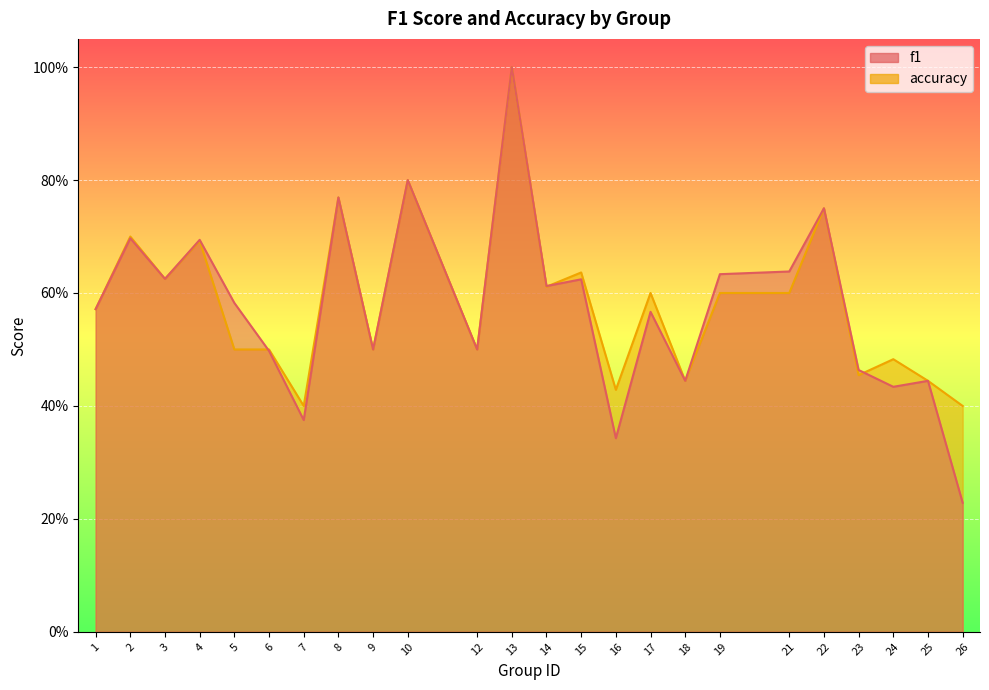

True or false: accuracy and f1 intersect in this chart.

True